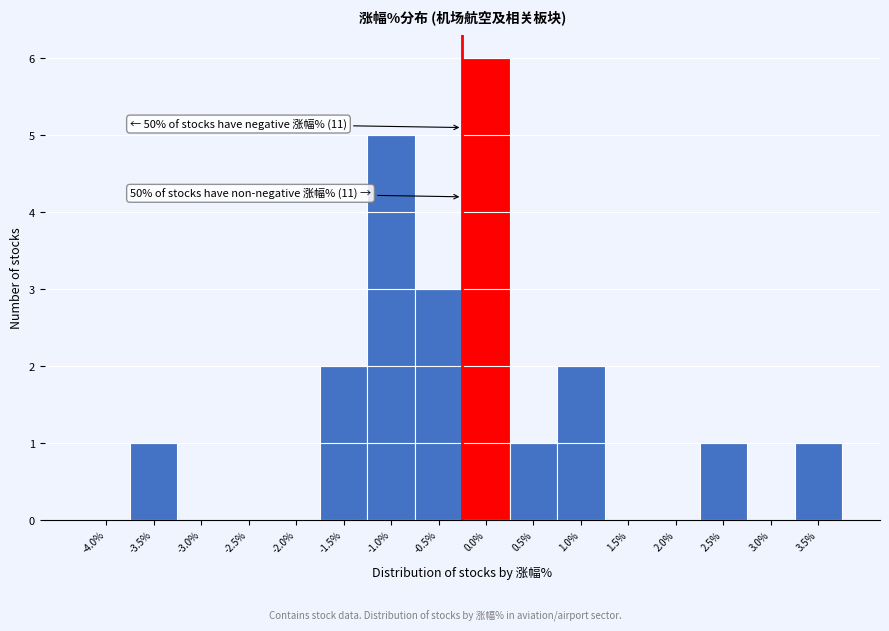

Reading right to left, what are all the values shown in this chart?

3.5%=1	3.0%=0	2.5%=1	2.0%=0	1.5%=0	1.0%=2	0.5%=1	0.0%=6	-0.5%=3	-1.0%=5	-1.5%=2	-2.0%=0	-2.5%=0	-3.0%=0	-3.5%=1	-4.0%=0